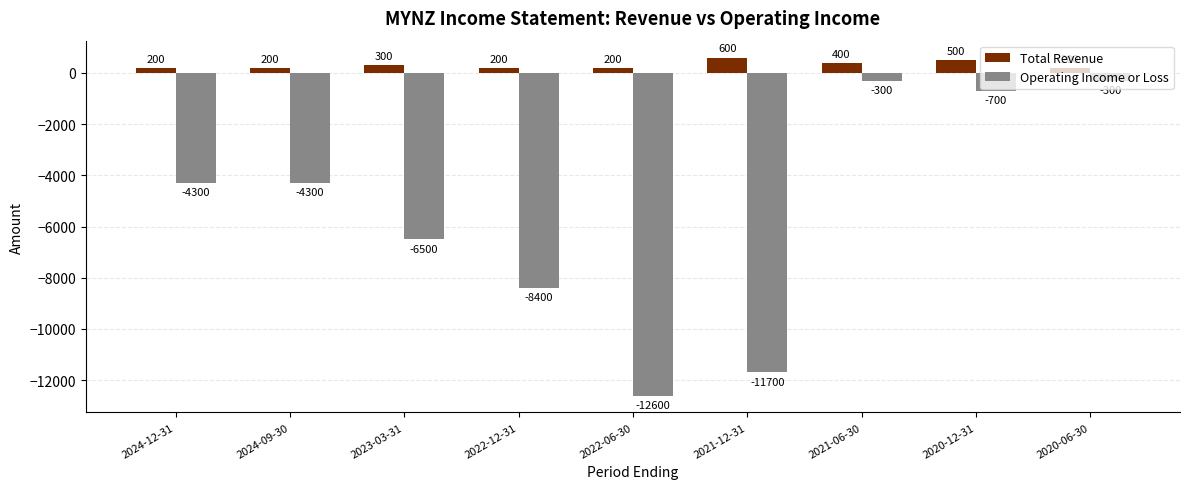

Does the chart contain stacked bars?

No